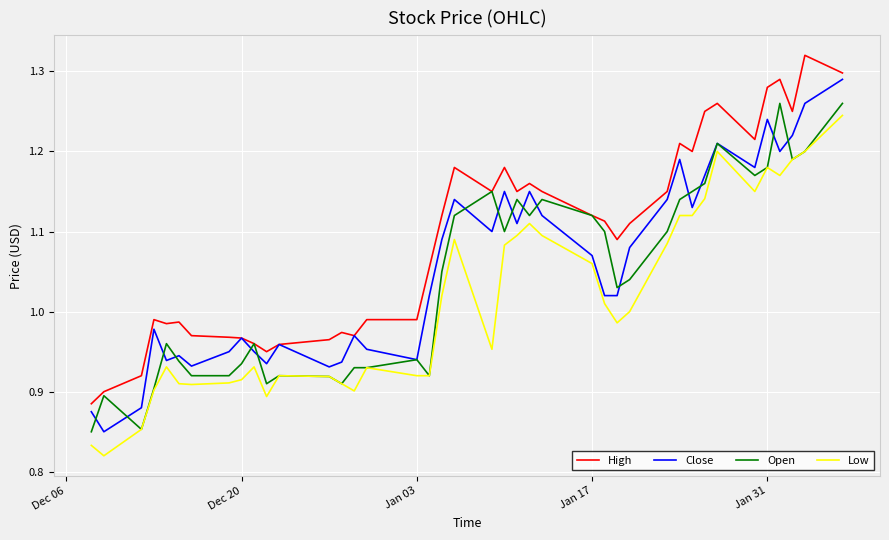

Which series has the largest total across all categories?

High